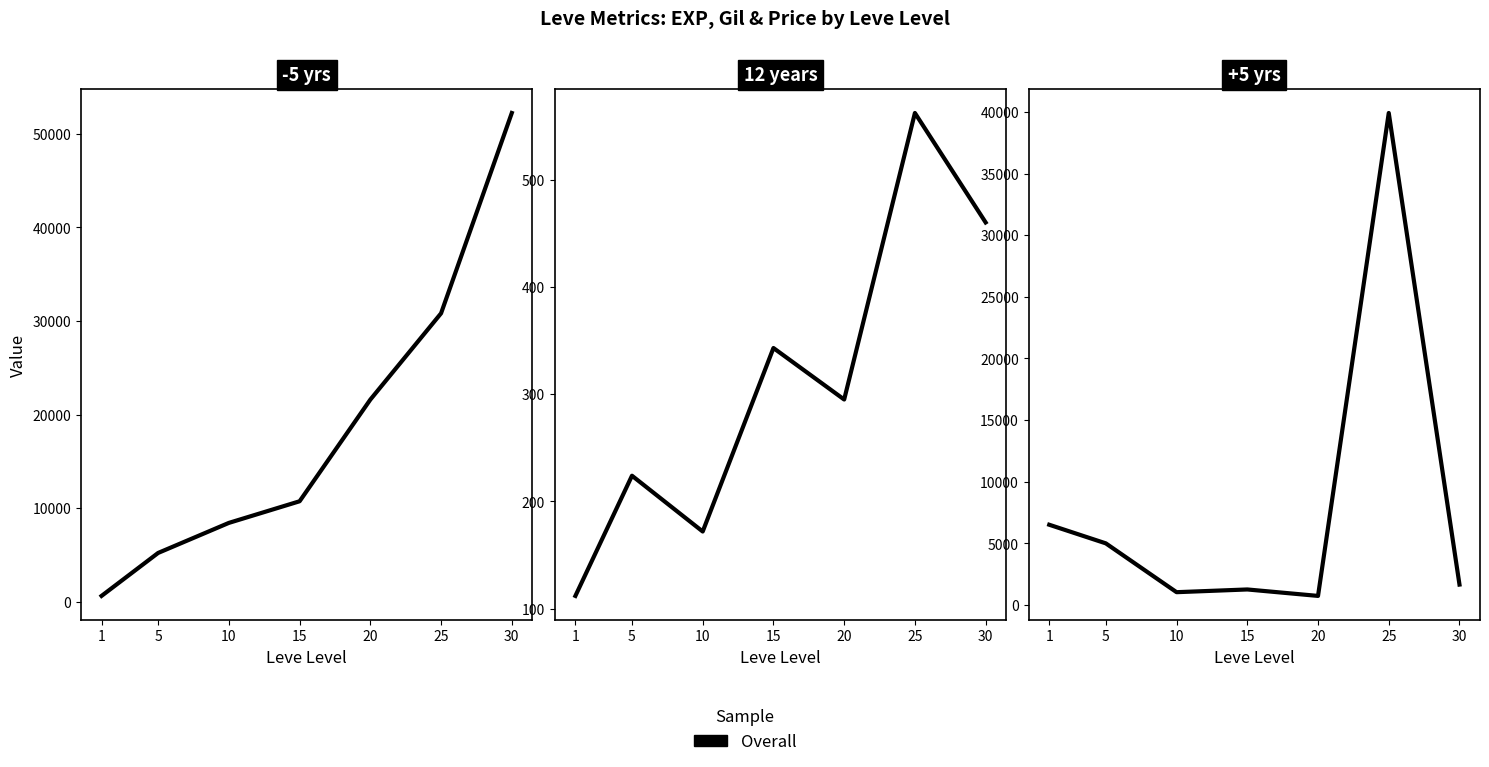

Does the chart display data point markers on the line(s)?

No